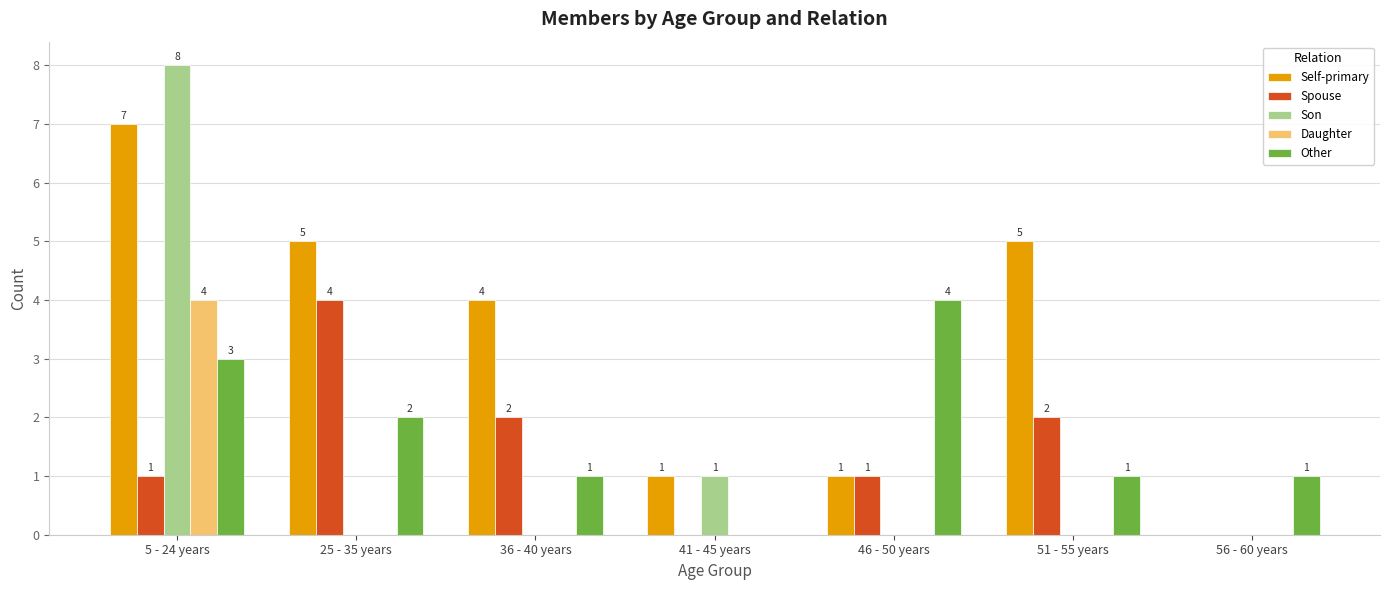

Count the number of categories in the chart.

7